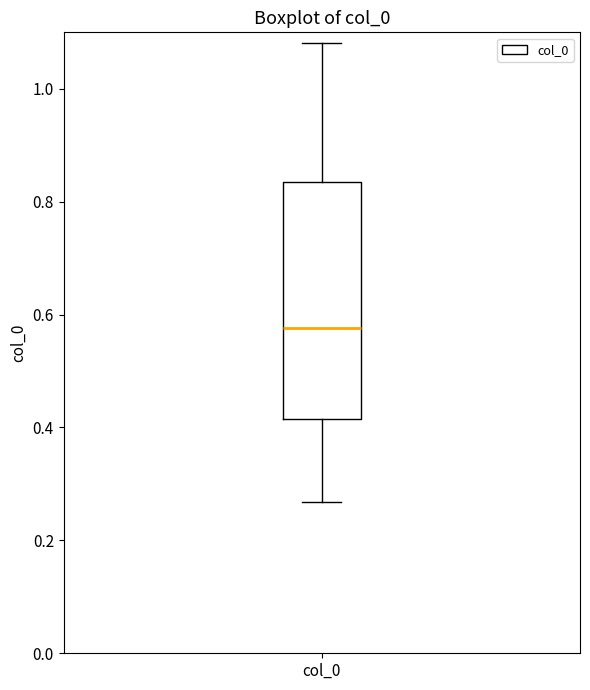

Transcribe this box plot: give where the median line is, the range the box spans, and where the two whiskers end, as read against the y-axis. The values are not printed on the chart, so give them approximately, as read against the axis.

median 0.58, box 0.42 to 0.84, whiskers 0.26 to 1.08